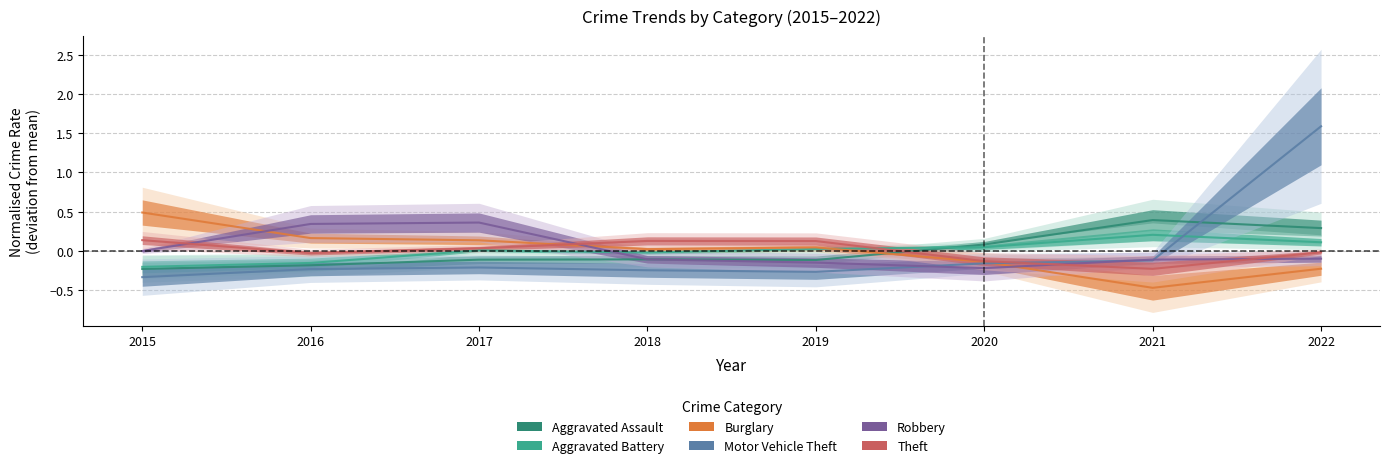

Rank the series at 2020 from highest to lowest value.

Aggravated Assault, Aggravated Battery, Theft, Burglary, Motor Vehicle Theft, Robbery